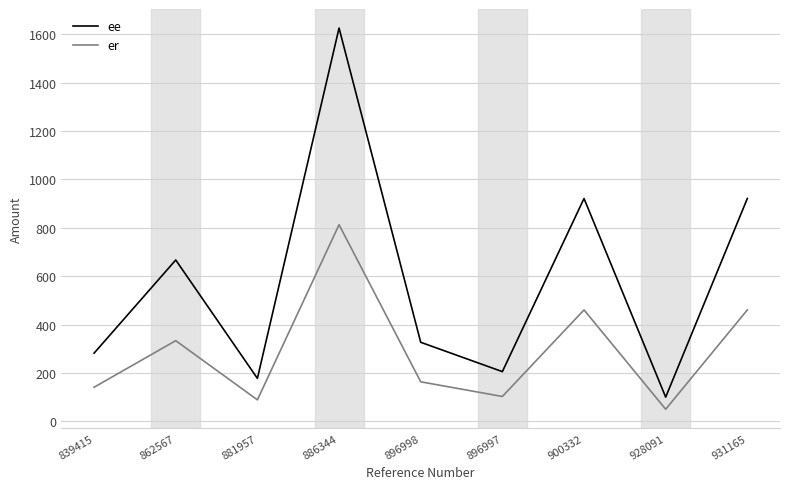

True or false: ee and er intersect in this chart.

False